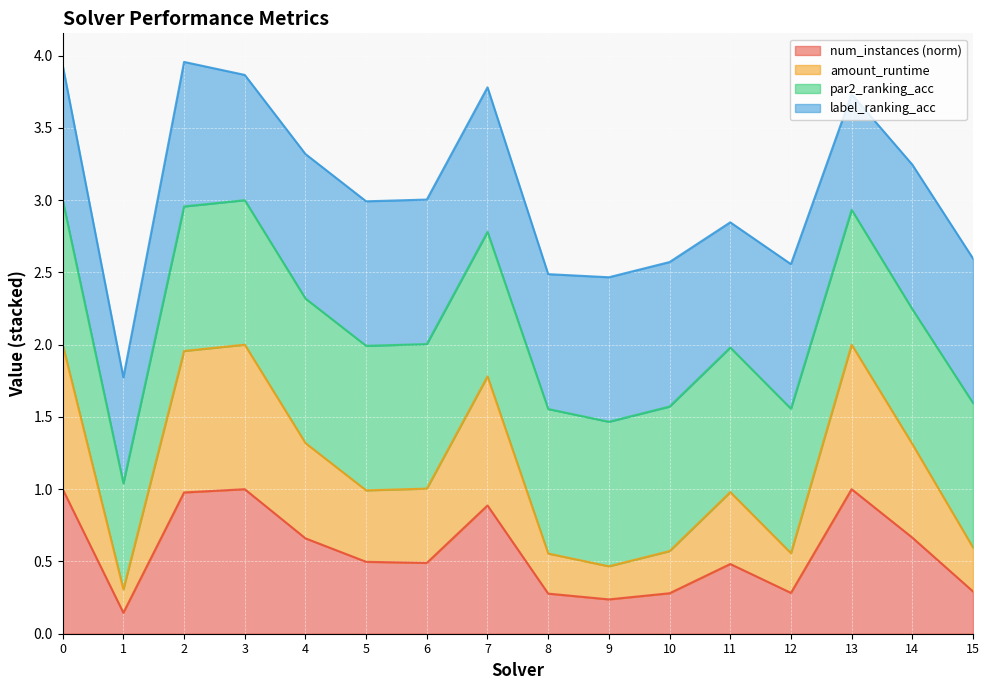

True or false: amount_runtime has more than 2 points higher than both neighbors.

True